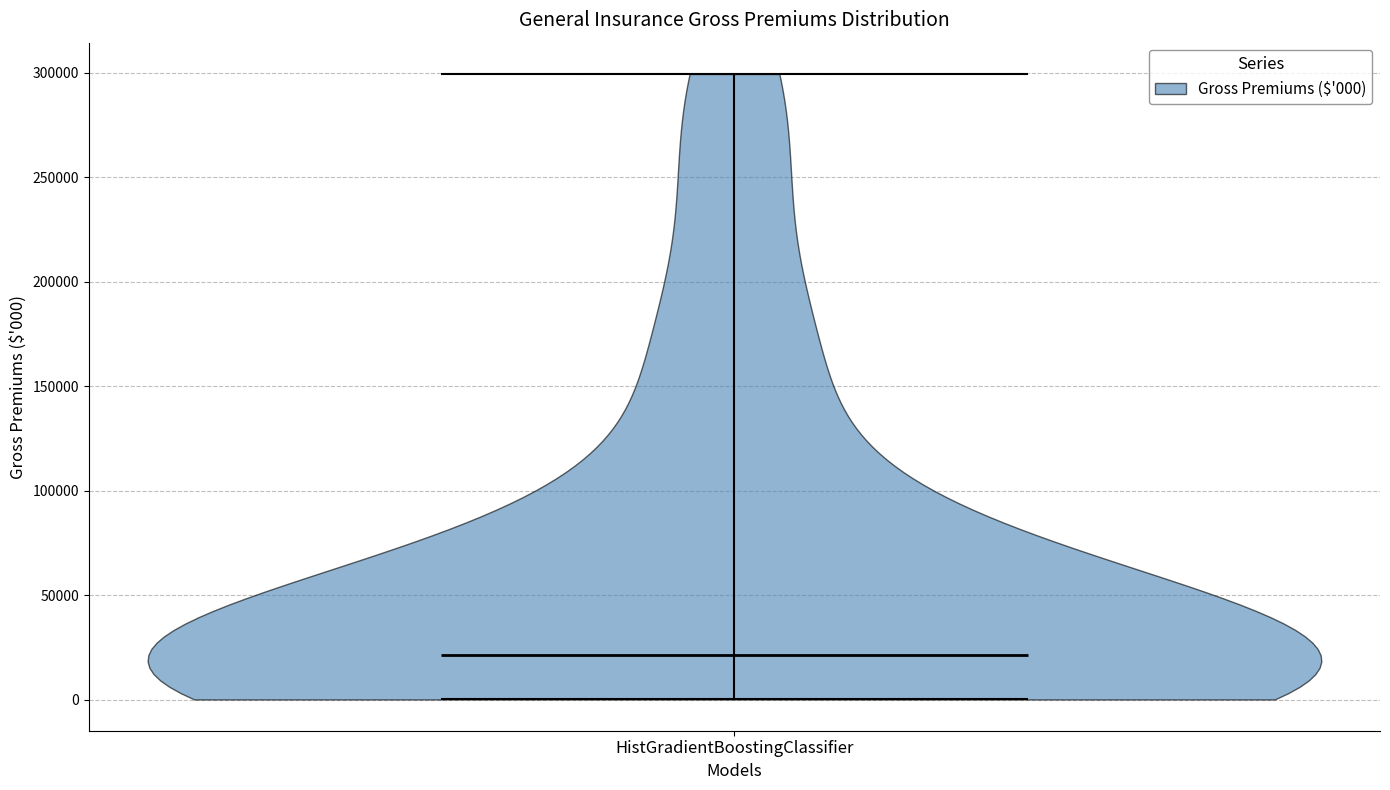

Read this violin plot against the y-axis: where its median line is, and the lowest and highest points the violin reaches. The values are not printed on the chart, so give them approximately, as read against the axis.

median line 20000, lowest point 0, highest point 300000